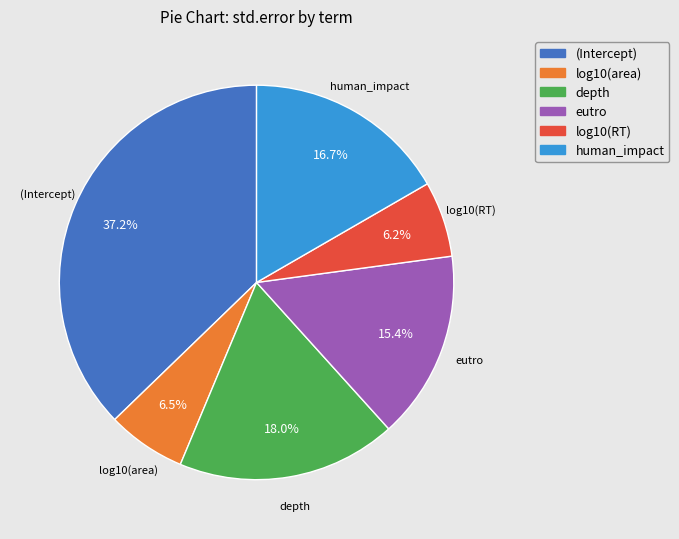

Which has a higher value, depth or log10(RT)?

depth